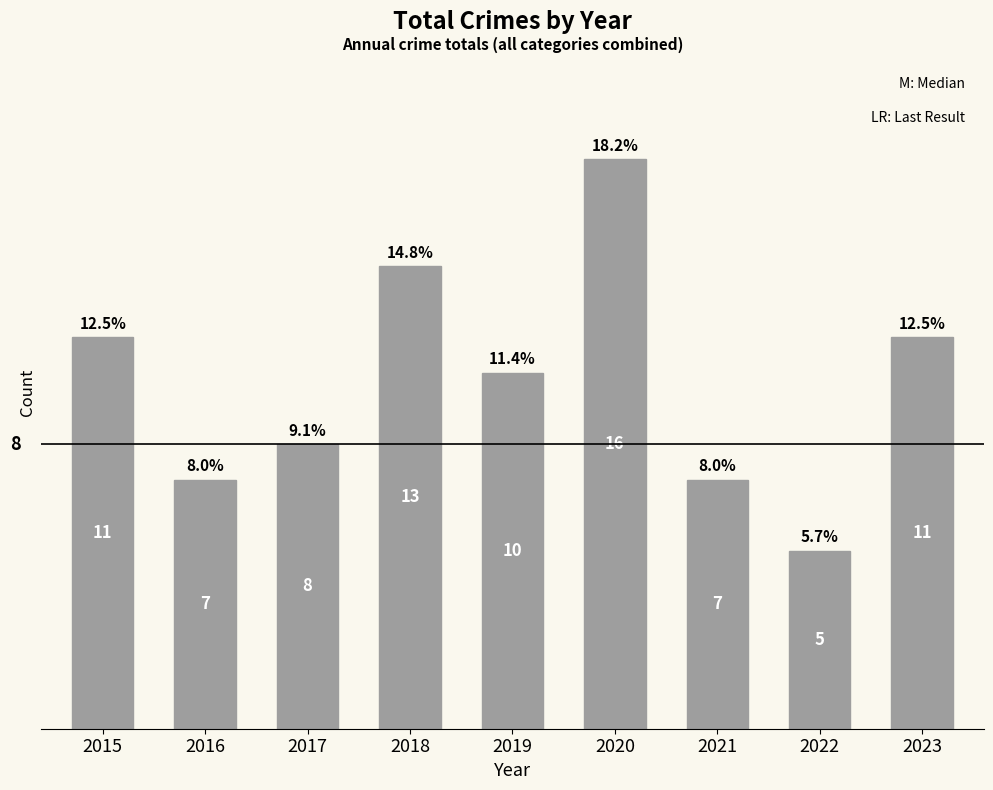

Does the chart contain any negative values?

No